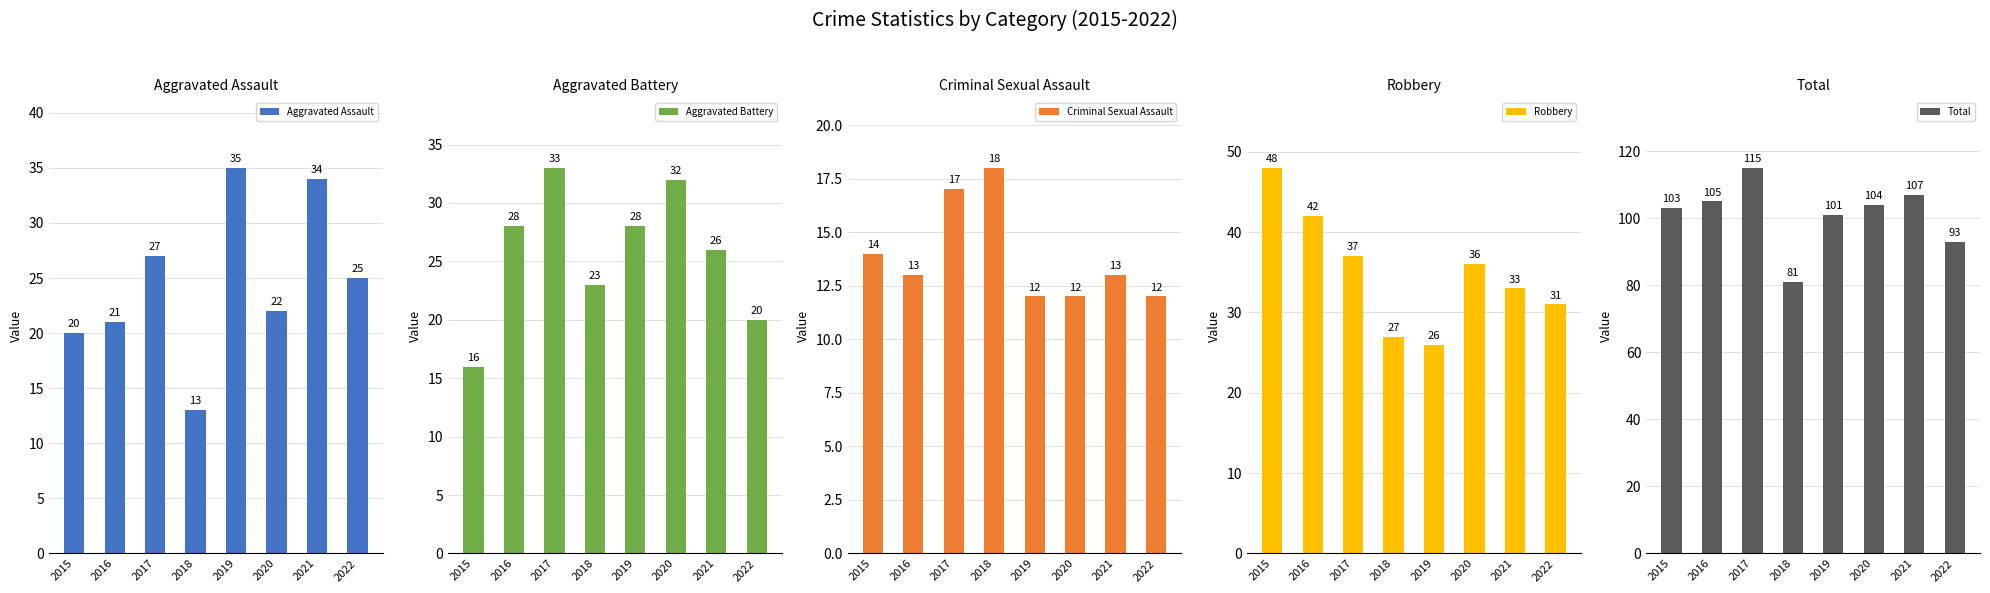

Does the chart contain any negative values?

No